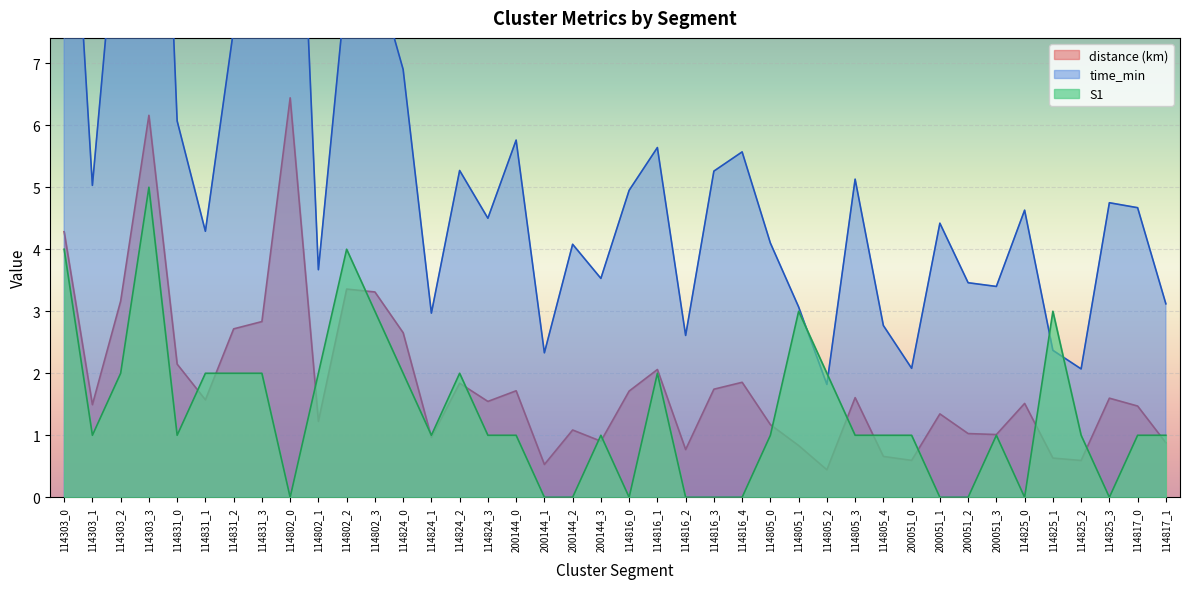

Reading left to right, extract all data points from this chart.

time_min: 12.5	5.0	10.1	17.1	6.1	4.3	7.5	7.9	14.2	3.7	8.3	8.5	6.9	3.0	5.3	4.5	5.8	2.3	4.1	3.5	5.0	5.6	2.6	5.3	5.6	4.1	3.1	1.8	5.1	2.8	2.1	4.4	3.5	3.4	4.6	2.4	2.1	4.8	4.7	3.1
distance: 4.3	1.5	3.2	6.2	2.1	1.6	2.7	2.8	6.4	1.2	3.4	3.3	2.7	1.0	1.8	1.5	1.7	0.5	1.1	0.9	1.7	2.1	0.8	1.7	1.9	1.2	0.8	0.4	1.6	0.7	0.6	1.3	1.0	1.0	1.5	0.6	0.6	1.6	1.5	0.9
S1: 4.0	1.0	2.0	5.0	1.0	2.0	2.0	2.0	0.0	2.0	4.0	3.0	2.0	1.0	2.0	1.0	1.0	0.0	0.0	1.0	0.0	2.0	0.0	0.0	0.0	1.0	3.0	2.0	1.0	1.0	1.0	0.0	0.0	1.0	0.0	3.0	1.0	0.0	1.0	1.0